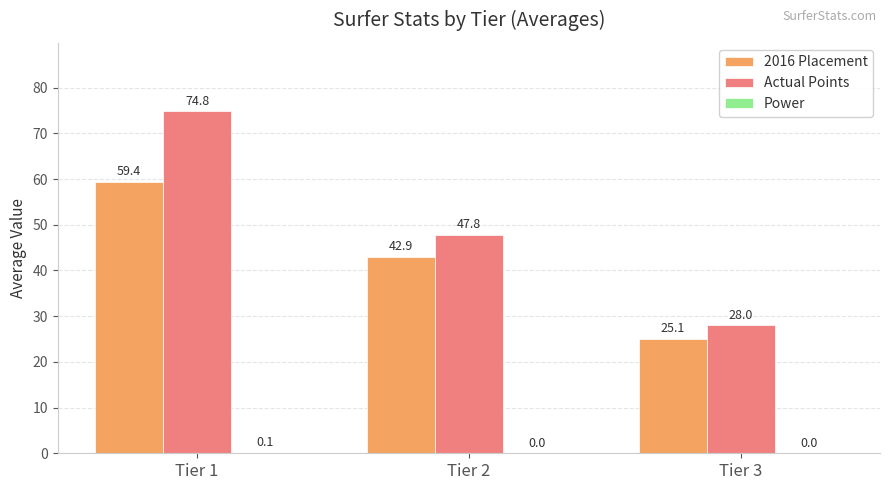

The Actual Points series shows 74.8 at Tier 1. True or false?

True